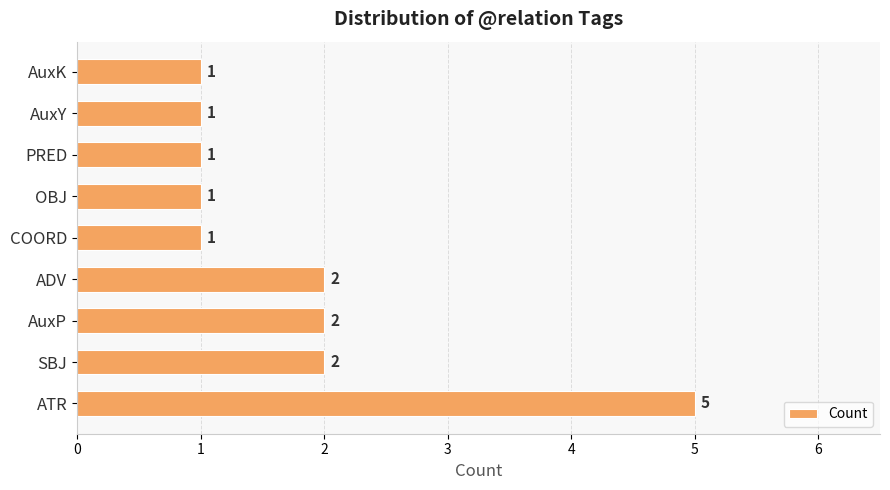

Reading top to bottom, list all the values displayed in this chart.

AuxK=1	AuxY=1	PRED=1	OBJ=1	COORD=1	ADV=2	AuxP=2	SBJ=2	ATR=5